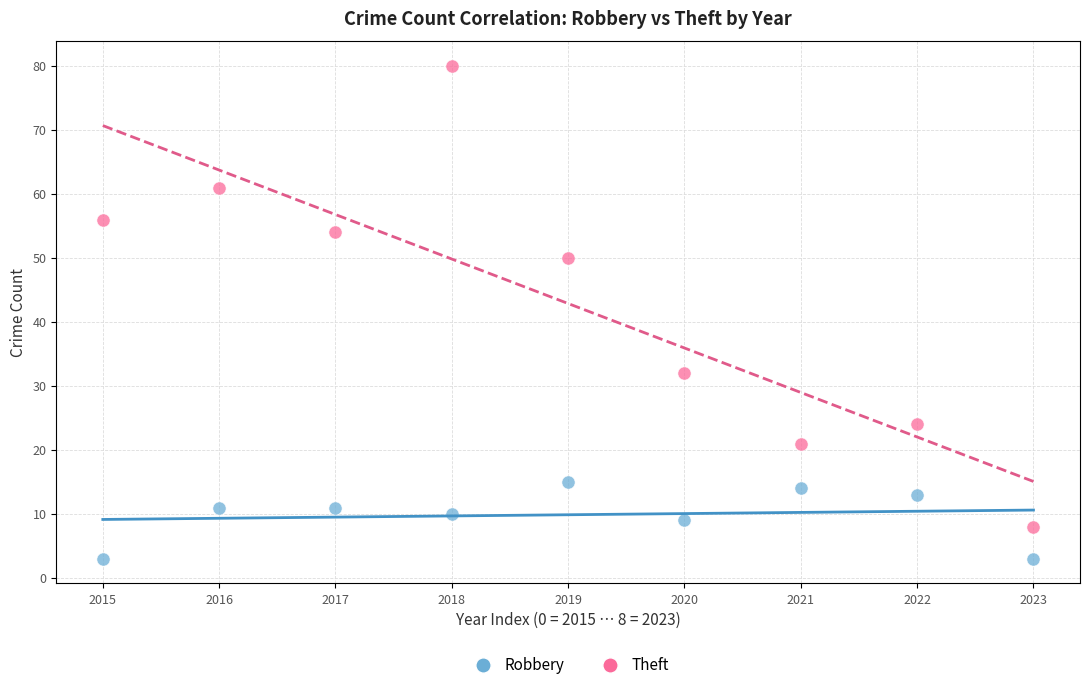

What are all the series names shown in the legend?

Robbery, Theft